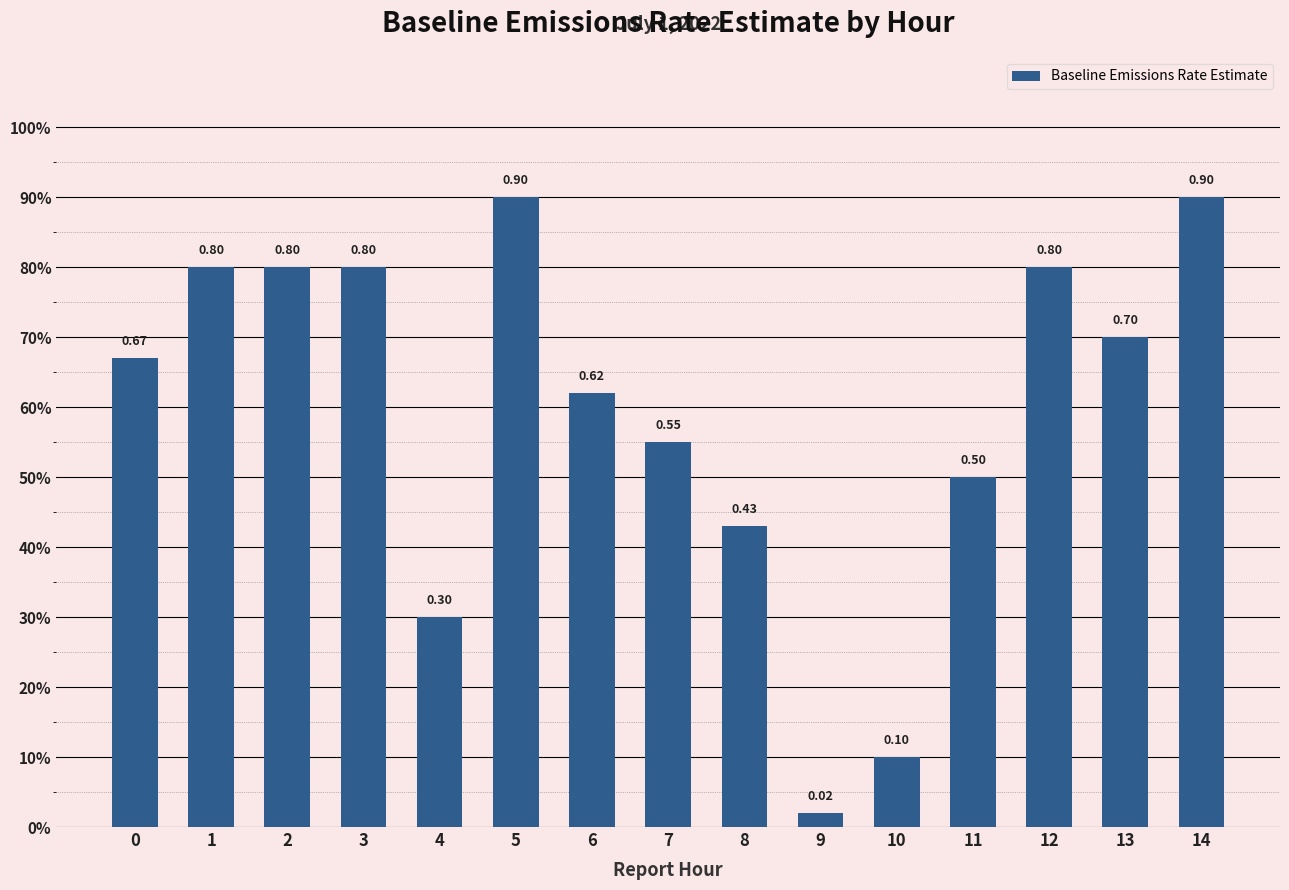

Rank the categories by value from highest to lowest.

5, 14, 1, 2, 3, 12, 13, 0, 6, 7, 11, 8, 4, 10, 9